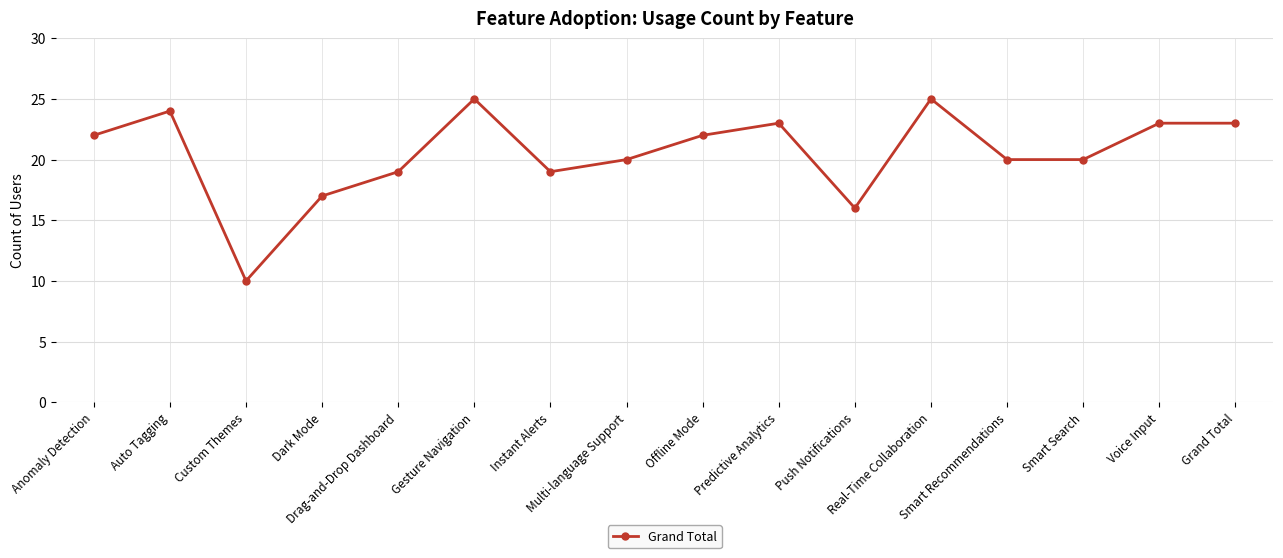

What is the sum of all values?

328